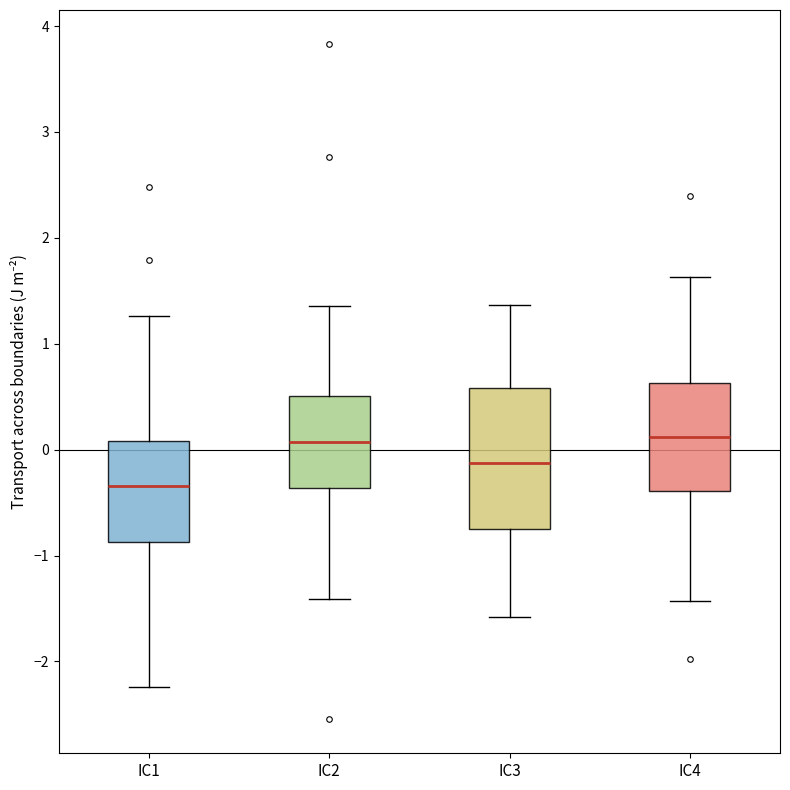

Reading left to right, transcribe this box plot: for each box, give where its median line is, the range the box spans, and where its two whiskers end, as read against the y-axis. The values are not printed on the chart, so give them approximately, as read against the axis.

IC1: median -0.3, box -0.9 to 0.1, whiskers -2.2 to 1.3
IC2: median 0.1, box -0.4 to 0.5, whiskers -1.4 to 1.4
IC3: median -0.1, box -0.8 to 0.6, whiskers -1.6 to 1.4
IC4: median 0.1, box -0.4 to 0.6, whiskers -1.4 to 1.6